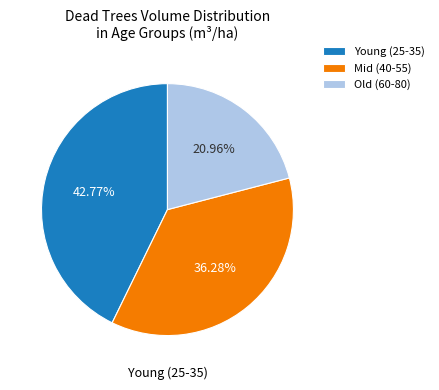

Count the number of slices in the pie.

3